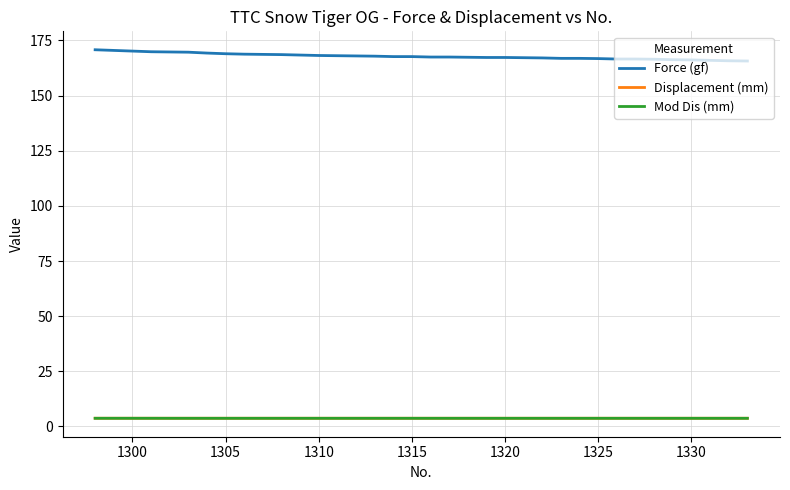

What is the smallest value displayed?

3.7